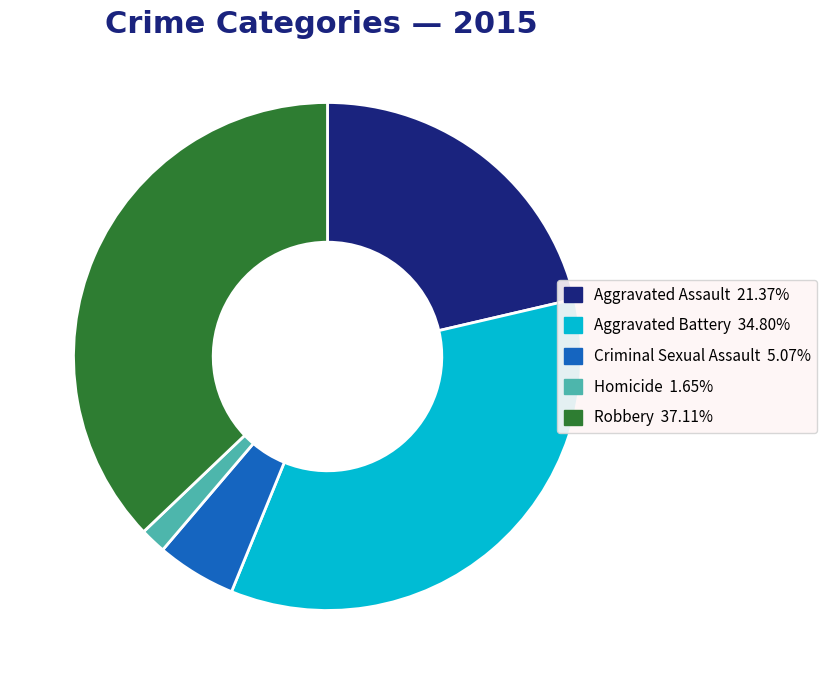

Do Homicide and Criminal Sexual Assault together represent more than half of the pie?

No